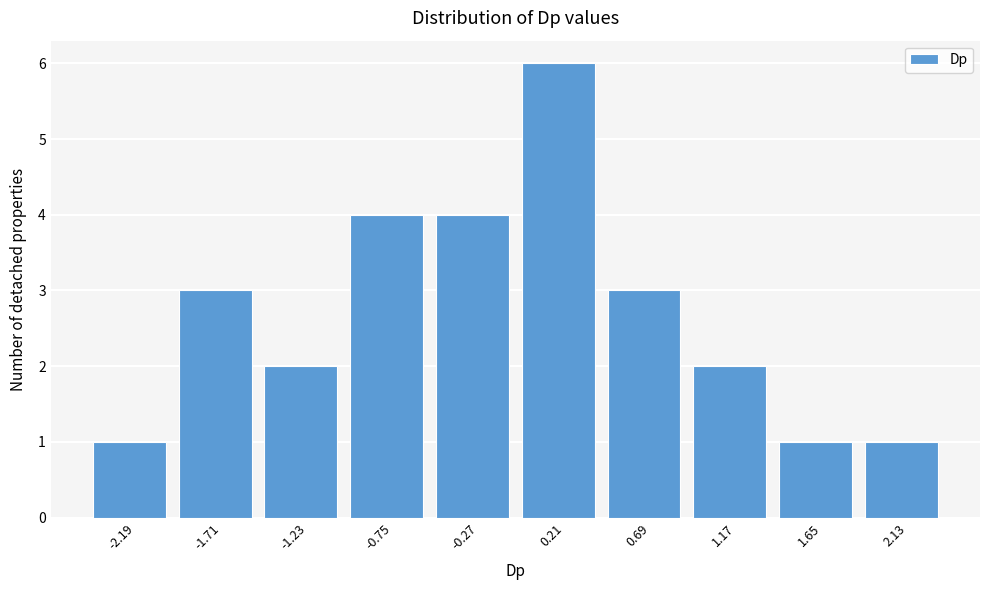

Reading right to left, list all the values displayed in this chart.

1	1	2	3	6	4	4	2	3	1